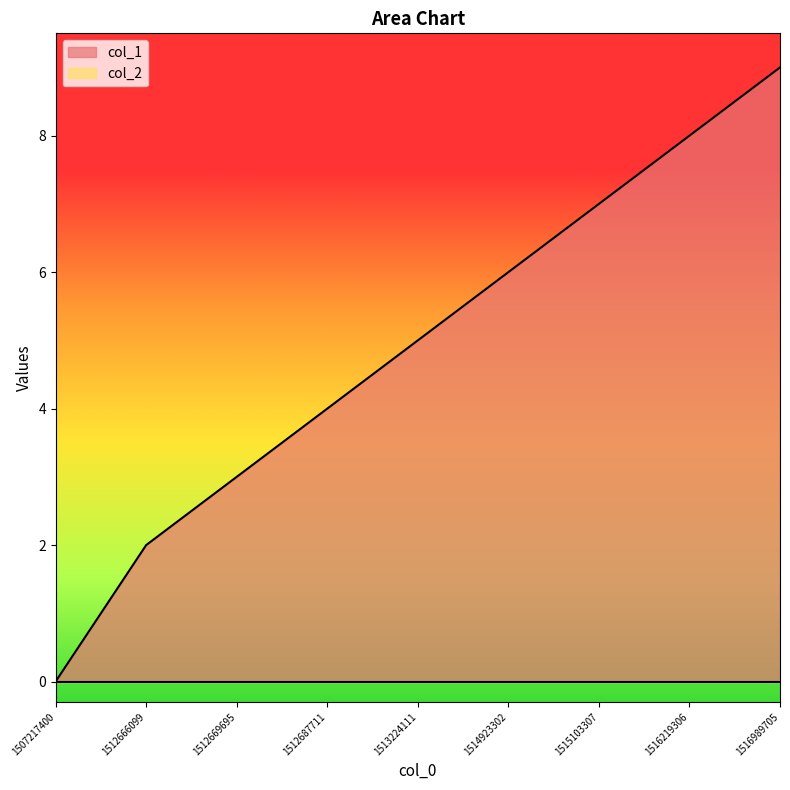

Where does the data first go above 5?

1514923302